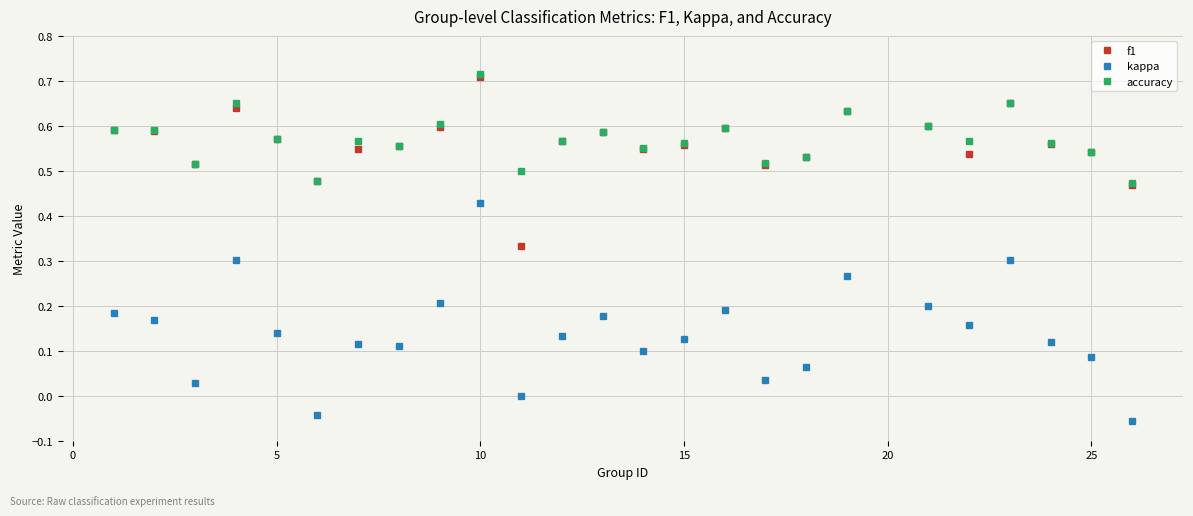

True or false: kappa and accuracy intersect in this chart.

False